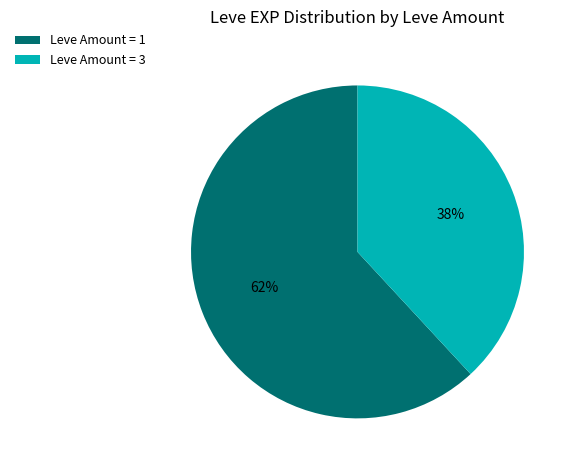

What is the smallest slice in the pie chart?

Leve Amount = 3